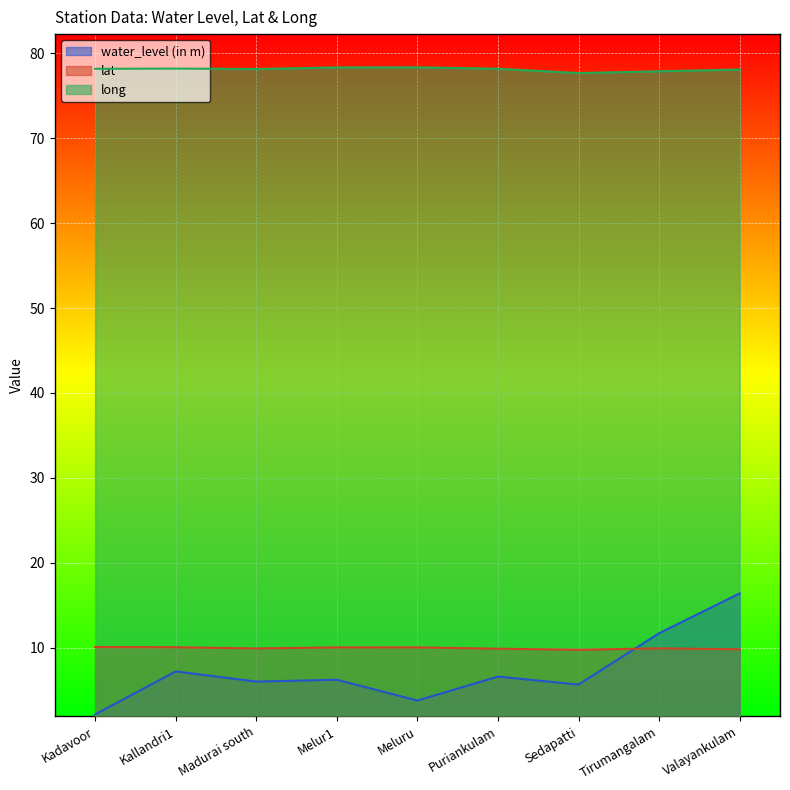

Reading left to right, what are all the values shown in this chart?

water_level (in m): Kadavoor=2.1	Kallandri1=7.2	Madurai south=6.0	Melur1=6.2	Meluru=3.8	Puriankulam=6.6	Sedapatti=5.7	Tirumangalam=11.7	Valayankulam=16.4
lat: Kadavoor=10.1	Kallandri1=10.0	Madurai south=9.9	Melur1=10.0	Meluru=10.0	Puriankulam=9.9	Sedapatti=9.8	Tirumangalam=9.9	Valayankulam=9.8
long: Kadavoor=78.2	Kallandri1=78.2	Madurai south=78.2	Melur1=78.3	Meluru=78.3	Puriankulam=78.2	Sedapatti=77.7	Tirumangalam=77.9	Valayankulam=78.1